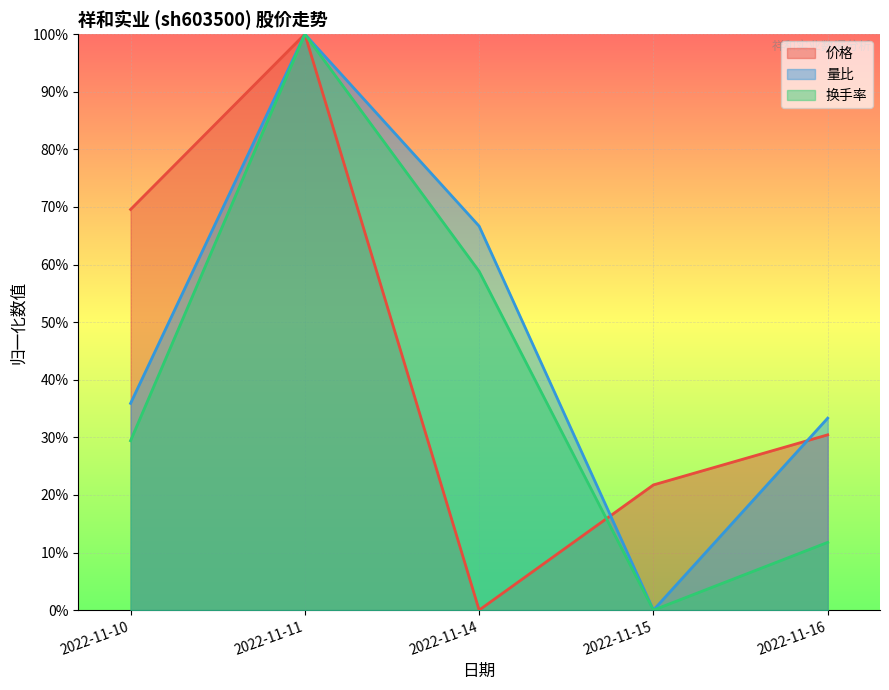

What is the difference between the second highest and minimum values in the 量比 series?

0.7